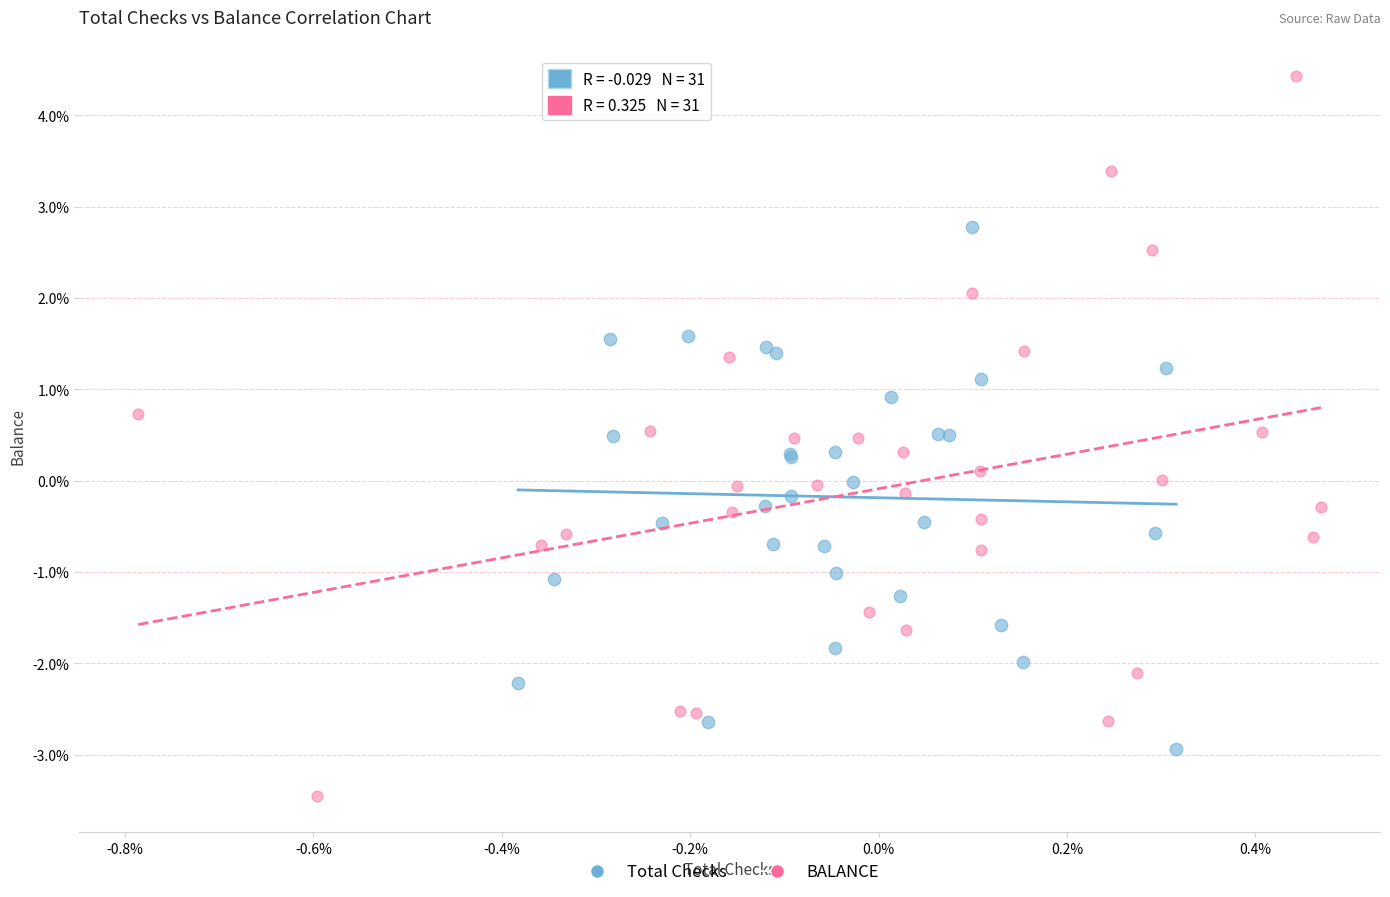

What are all the series names shown in the legend?

Total Checks, BALANCE